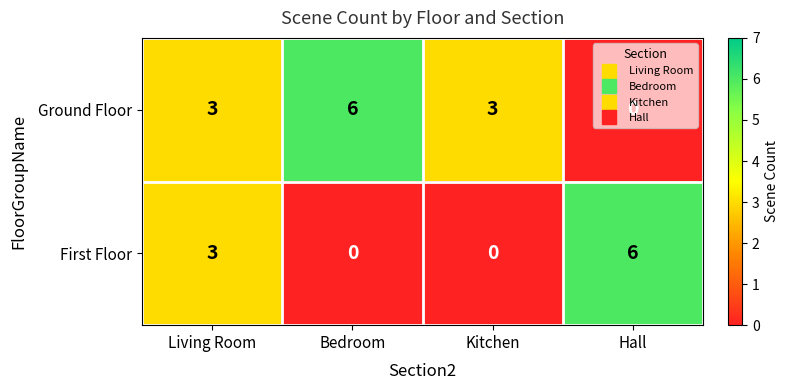

How many Ground Floor values are between 3 and 6?

3